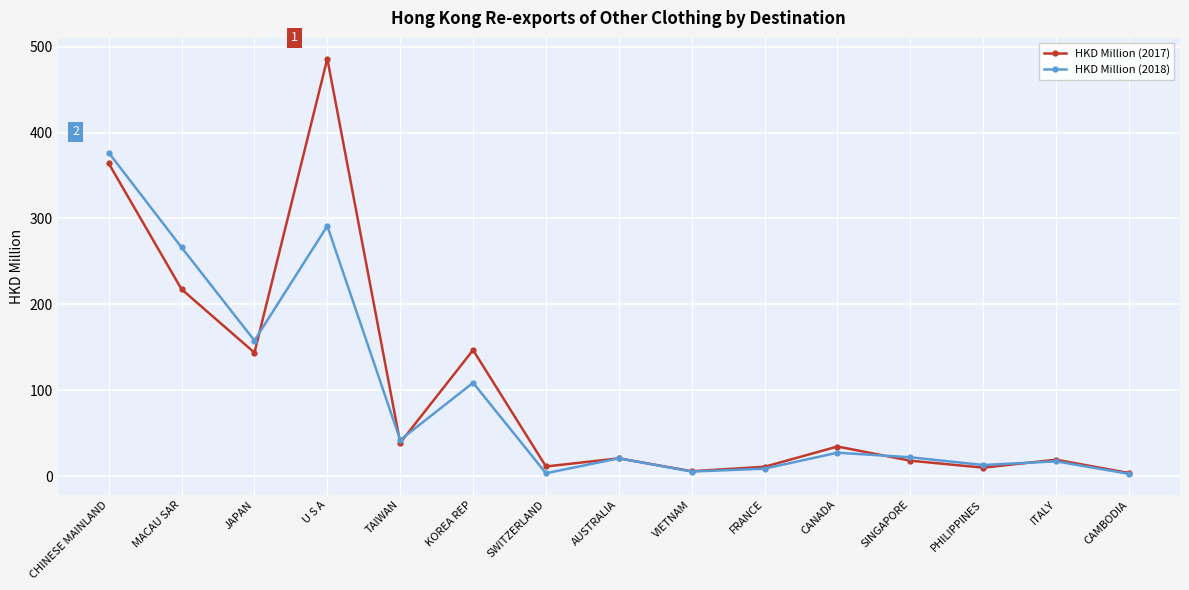

What is the sum of all HKD Million (2017) values?

1533.1